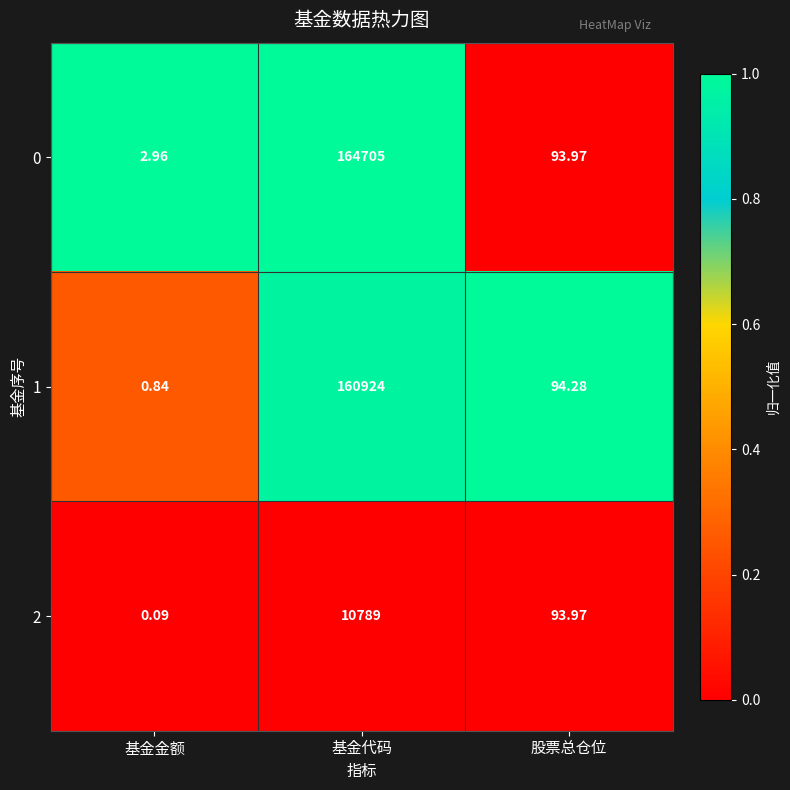

At which category is the sum across all series the highest?

基金代码